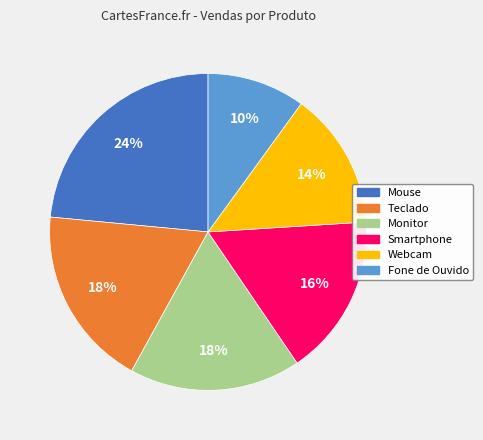

Approximately how many times larger is the value at Mouse compared to Webcam?

1.7